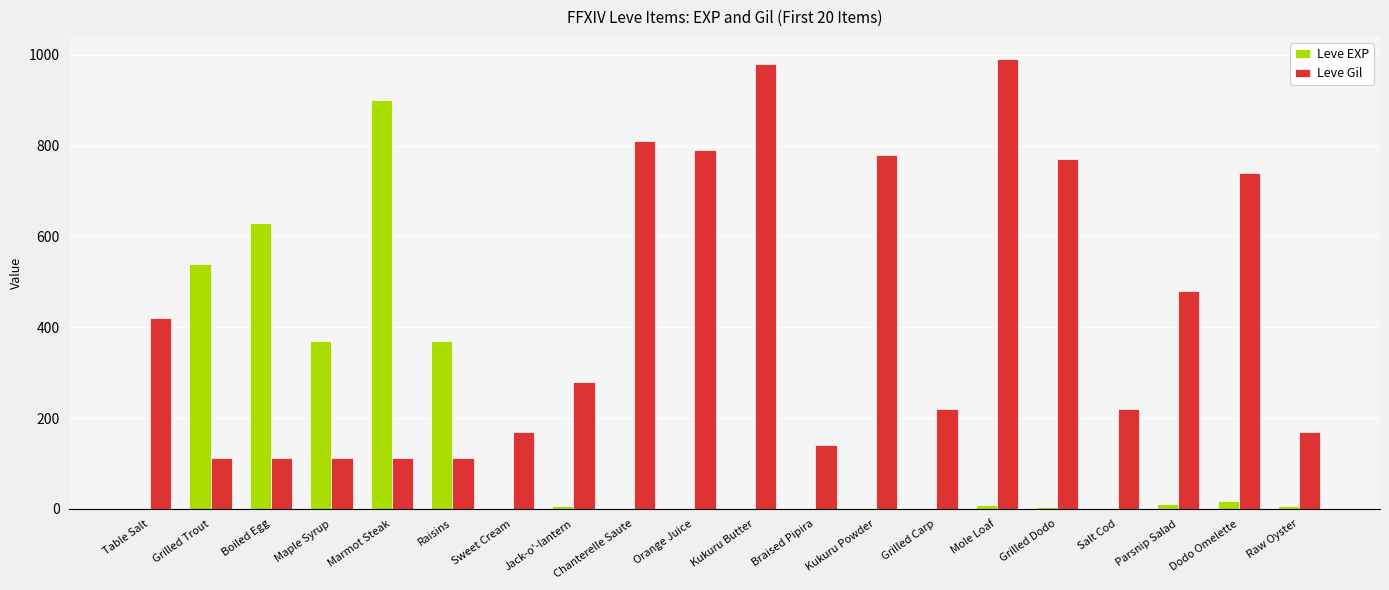

Which series has the largest total across all categories?

Leve Gil